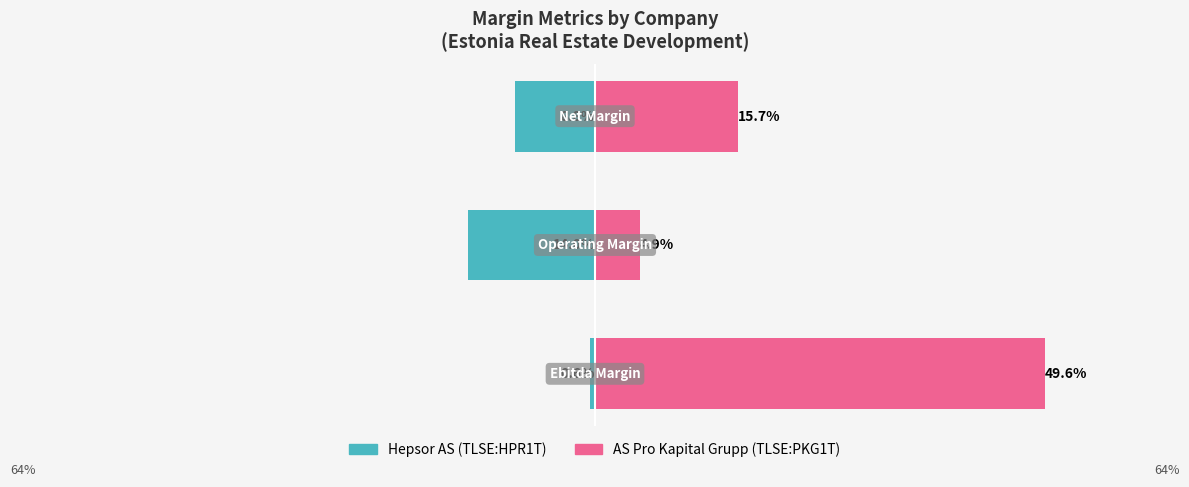

Are the bars horizontal?

Yes